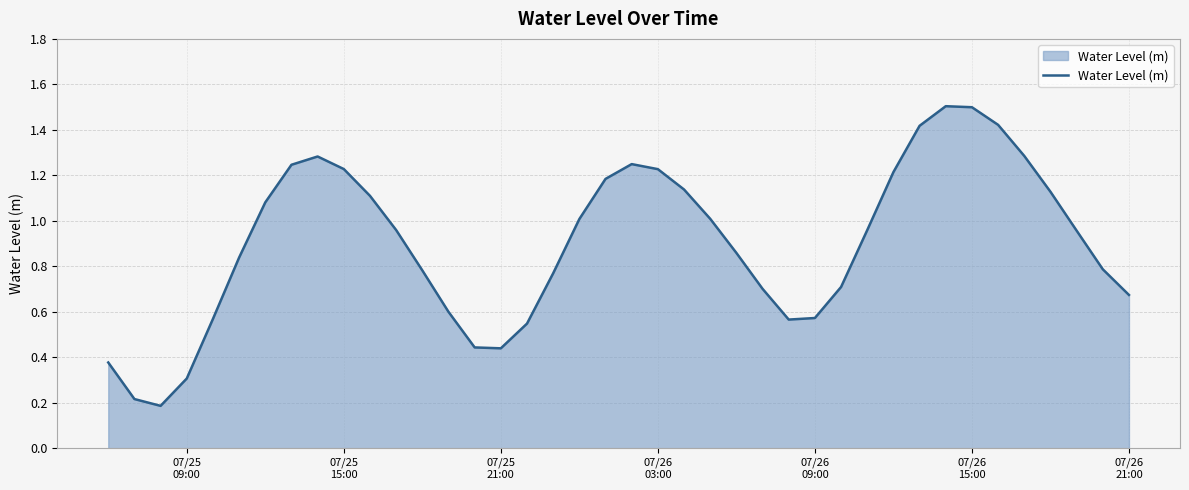

What is the maximum value shown in the chart?

1.5